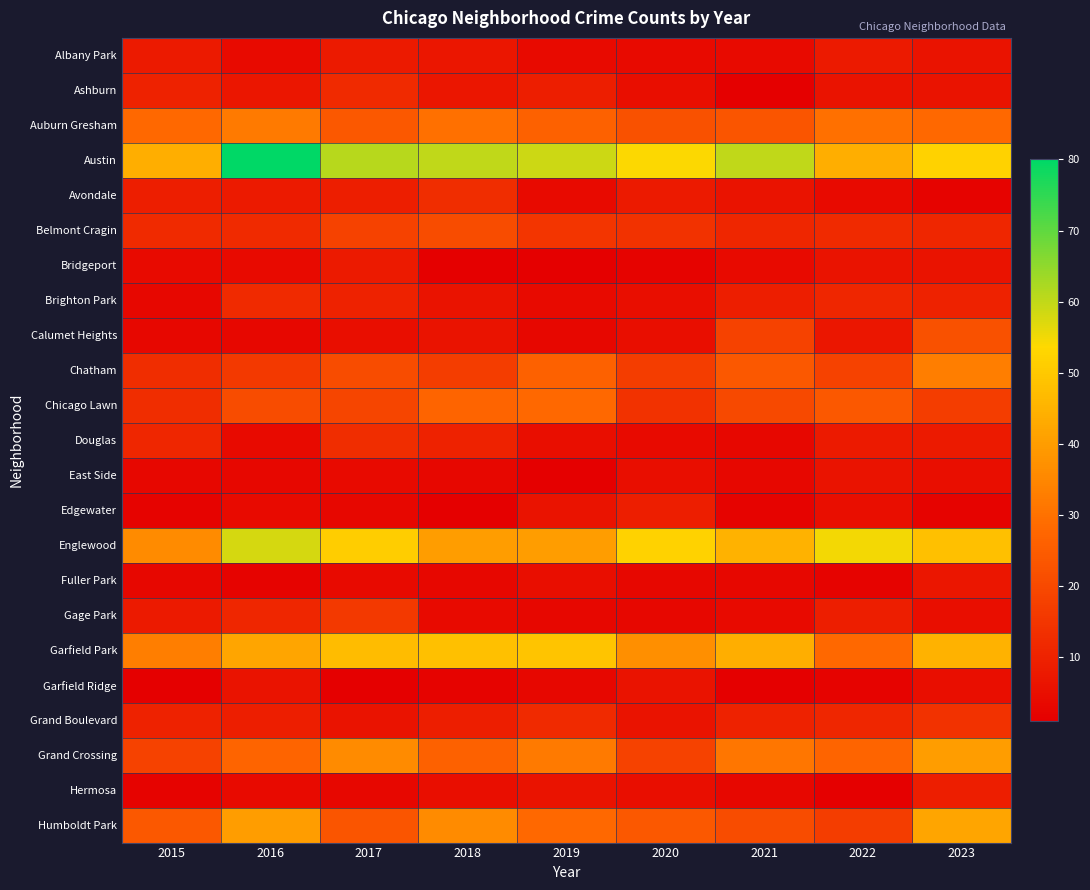

Reading right to left, list all the values displayed in this chart.

Albany Park: 2023=6	2022=8	2021=4	2020=4	2019=4	2018=7	2017=8	2016=4	2015=8
Ashburn: 2023=6	2022=6	2021=1	2020=5	2019=9	2018=7	2017=12	2016=7	2015=10
Auburn Gresham: 2023=28	2022=30	2021=23	2020=22	2019=26	2018=30	2017=24	2016=32	2015=28
Austin: 2023=52	2022=44	2021=60	2020=54	2019=59	2018=60	2017=61	2016=80	2015=44
Avondale: 2023=2	2022=4	2021=6	2020=8	2019=4	2018=13	2017=9	2016=8	2015=9
Belmont Cragin: 2023=11	2022=12	2021=11	2020=14	2019=15	2018=21	2017=18	2016=12	2015=12
Bridgeport: 2023=6	2022=6	2021=4	2020=2	2019=1	2018=1	2017=8	2016=4	2015=4
Brighton Park: 2023=10	2022=11	2021=9	2020=5	2019=4	2018=6	2017=10	2016=12	2015=3
Calumet Heights: 2023=22	2022=7	2021=18	2020=5	2019=3	2018=6	2017=5	2016=3	2015=3
Chatham: 2023=33	2022=18	2021=24	2020=17	2019=26	2018=17	2017=21	2016=16	2015=13
Chicago Lawn: 2023=17	2022=24	2021=20	2020=14	2019=28	2018=27	2017=19	2016=21	2015=13
Douglas: 2023=8	2022=8	2021=3	2020=4	2019=5	2018=10	2017=13	2016=4	2015=11
East Side: 2023=5	2022=6	2021=3	2020=5	2019=1	2018=3	2017=4	2016=3	2015=3
Edgewater: 2023=2	2022=5	2021=2	2020=9	2019=6	2018=1	2017=3	2016=4	2015=2
Englewood: 2023=48	2022=55	2021=45	2020=52	2019=40	2018=40	2017=51	2016=58	2015=36
Fuller Park: 2023=7	2022=2	2021=3	2020=3	2019=5	2018=3	2017=4	2016=2	2015=3
Gage Park: 2023=5	2022=9	2021=4	2020=3	2019=3	2018=4	2017=16	2016=11	2015=8
Garfield Park: 2023=45	2022=28	2021=44	2020=37	2019=49	2018=48	2017=47	2016=42	2015=33
Garfield Ridge: 2023=5	2022=2	2021=1	2020=6	2019=3	2018=2	2017=1	2016=6	2015=1
Grand Boulevard: 2023=14	2022=11	2021=10	2020=6	2019=12	2018=9	2017=6	2016=9	2015=10
Grand Crossing: 2023=40	2022=27	2021=31	2020=18	2019=32	2018=26	2017=36	2016=27	2015=18
Hermosa: 2023=9	2022=1	2021=3	2020=5	2019=6	2018=5	2017=3	2016=4	2015=2
Humboldt Park: 2023=42	2022=17	2021=21	2020=24	2019=28	2018=36	2017=23	2016=40	2015=24